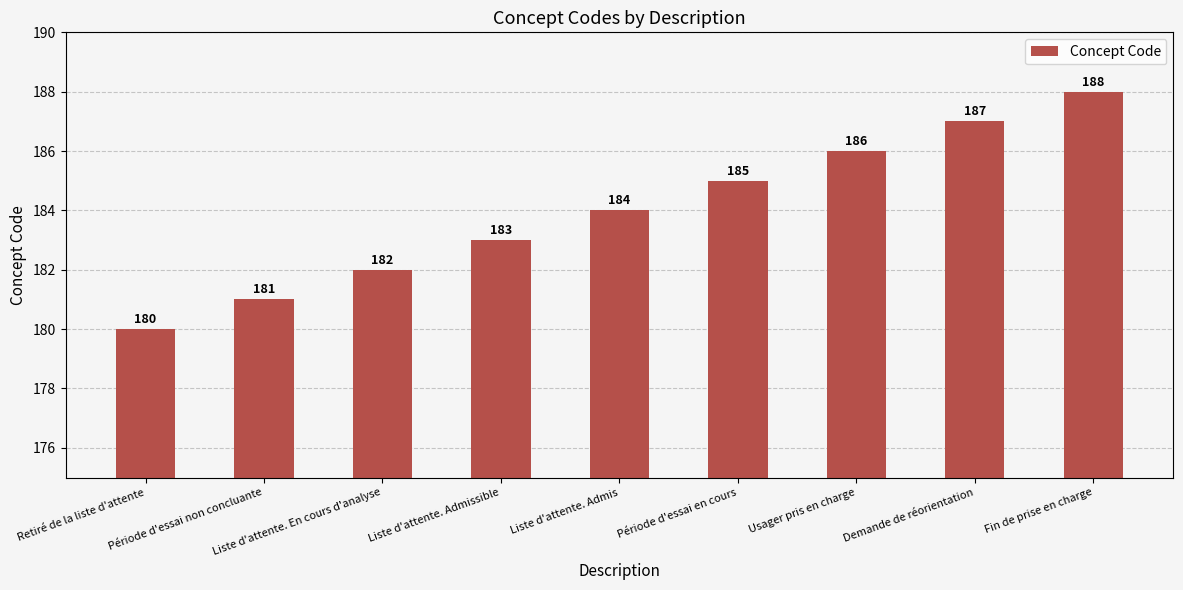

What is the difference between the maximum and second lowest values?

7